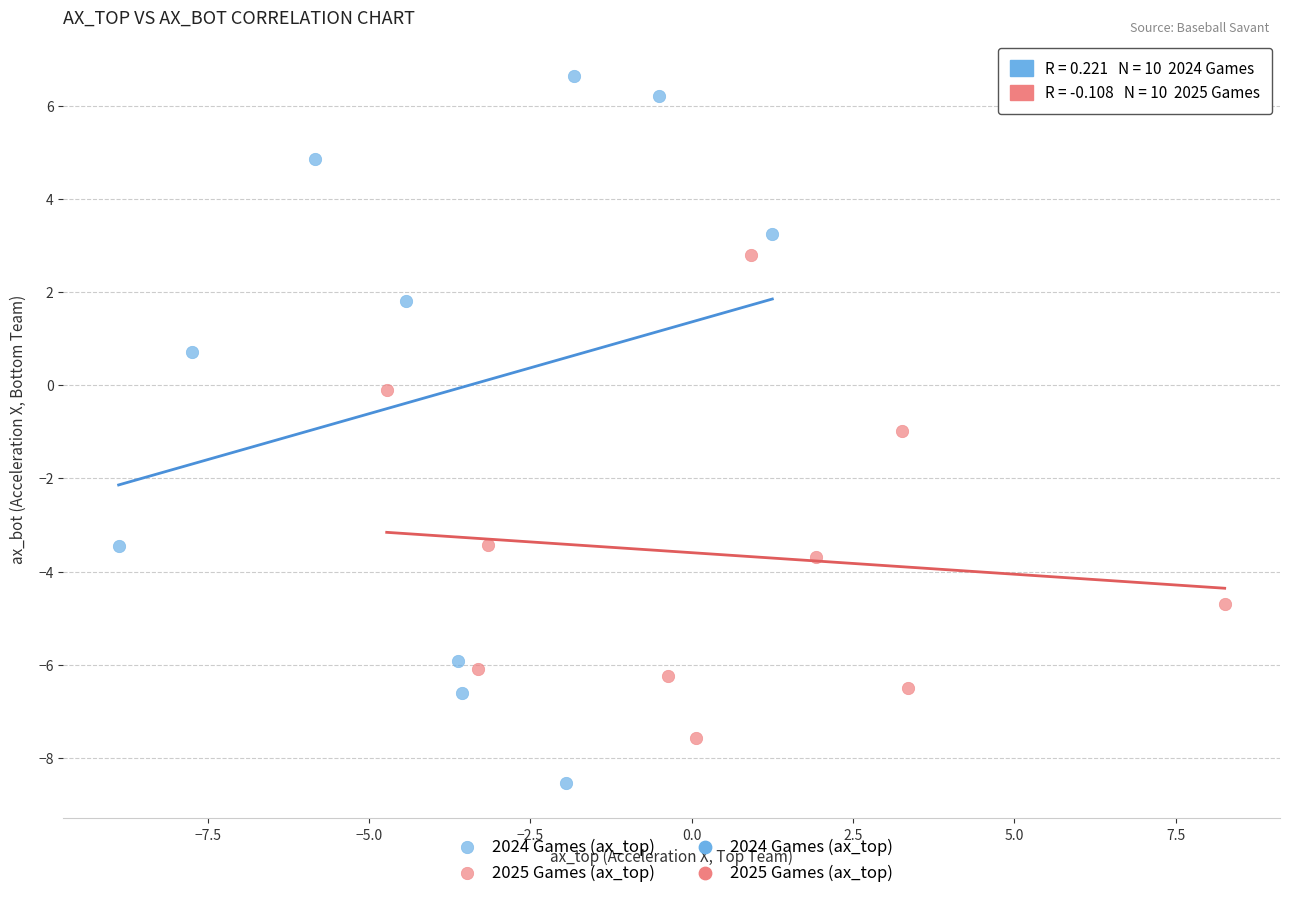

Which series reaches the maximum Y coordinate?

2024 Games (ax_top)